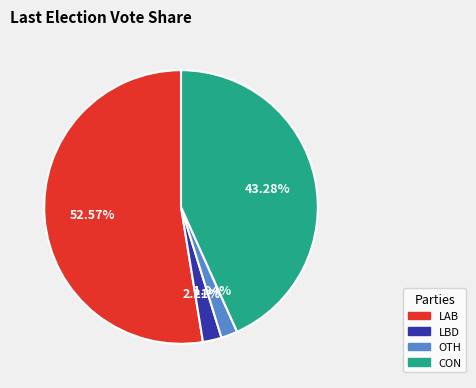

Approximately how many times larger is the value at OTH compared to LBD?

0.9